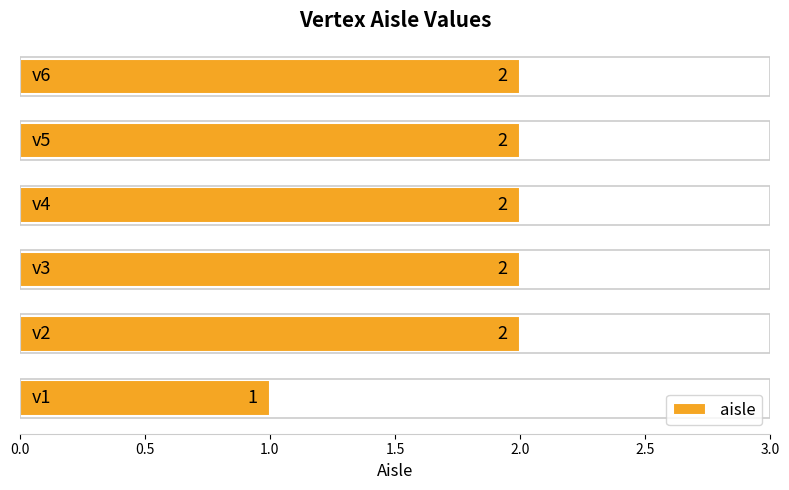

Reading bottom to top, list all the values displayed in this chart.

1	2	2	2	2	2